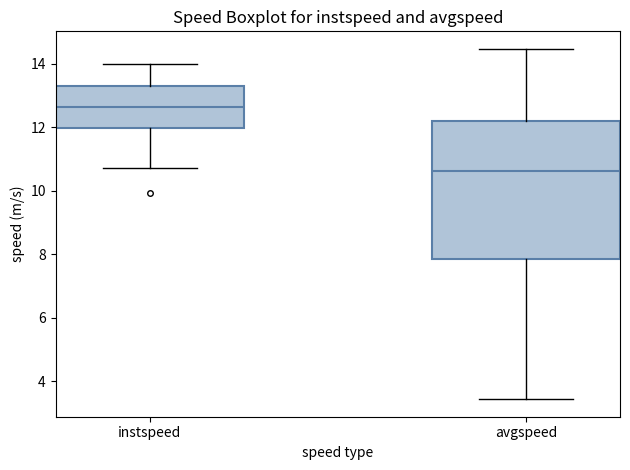

Which box's median line is the highest?

instspeed